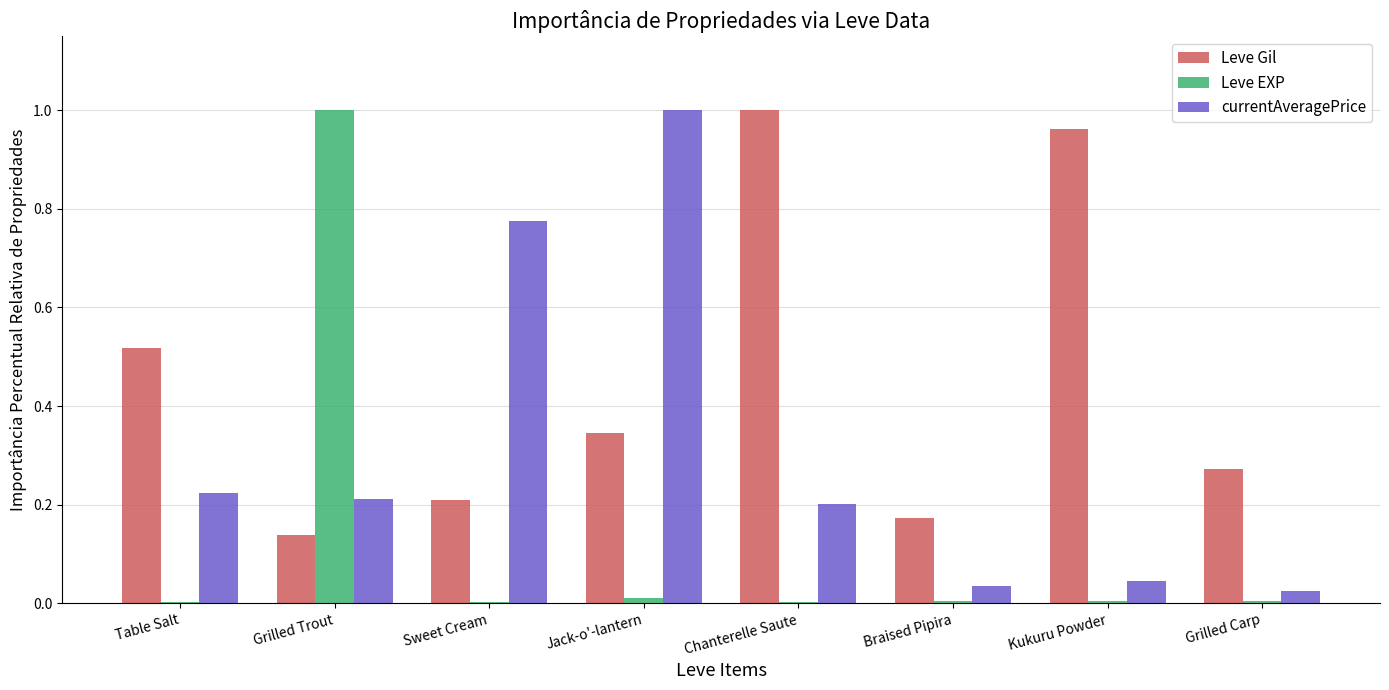

Which series has the largest total across all categories?

Leve Gil